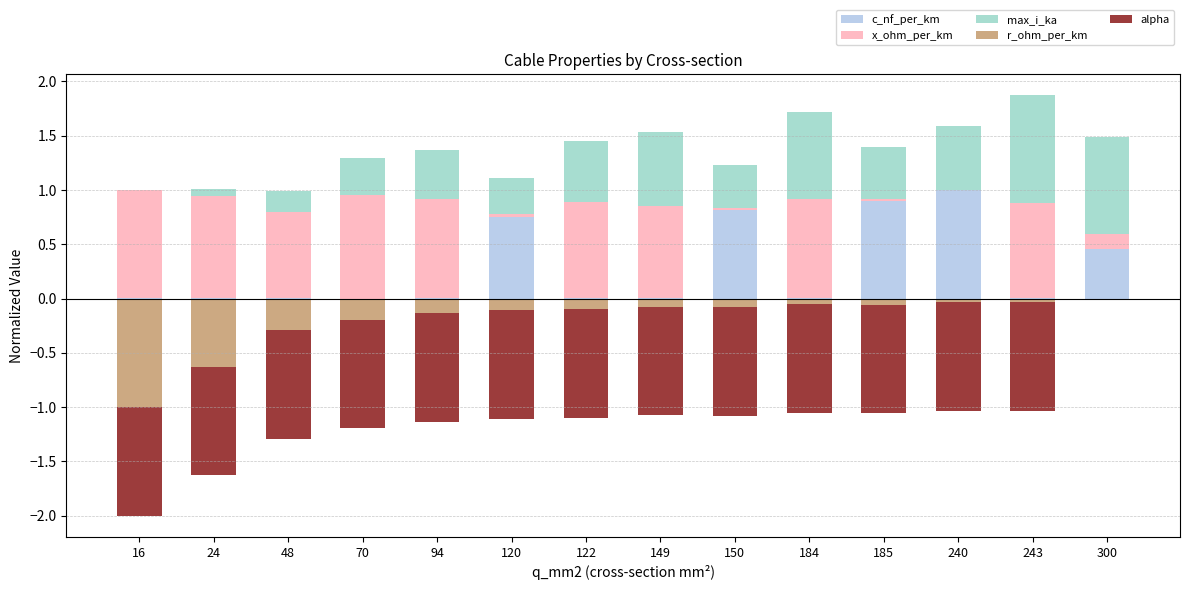

What is the greatest value displayed?

1.0